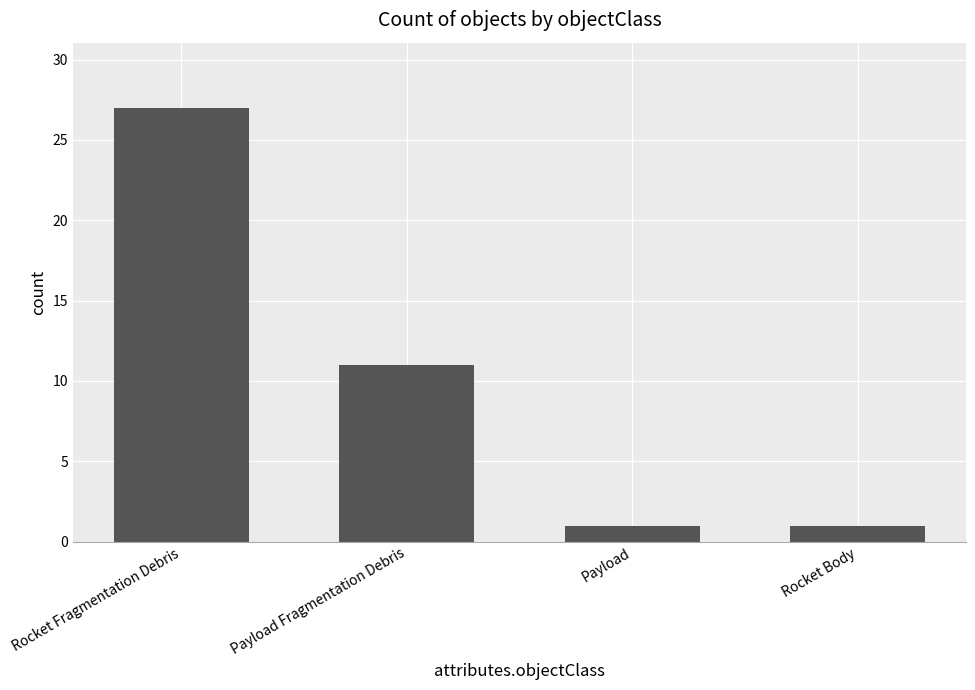

What is the sum of all values?

40